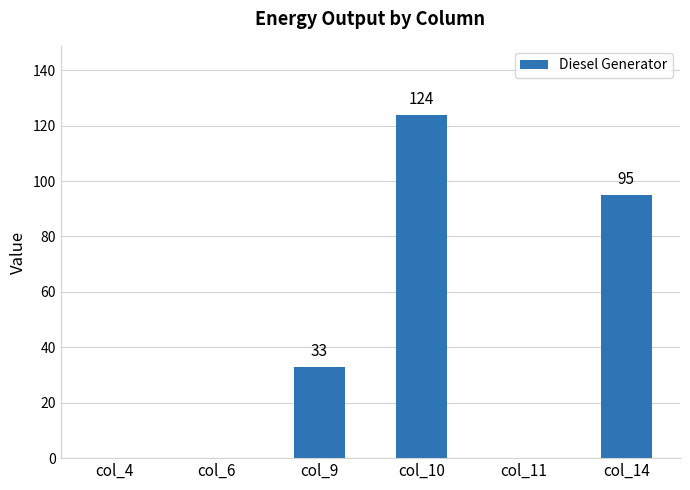

The value at col_11 is 75. True or false?

False